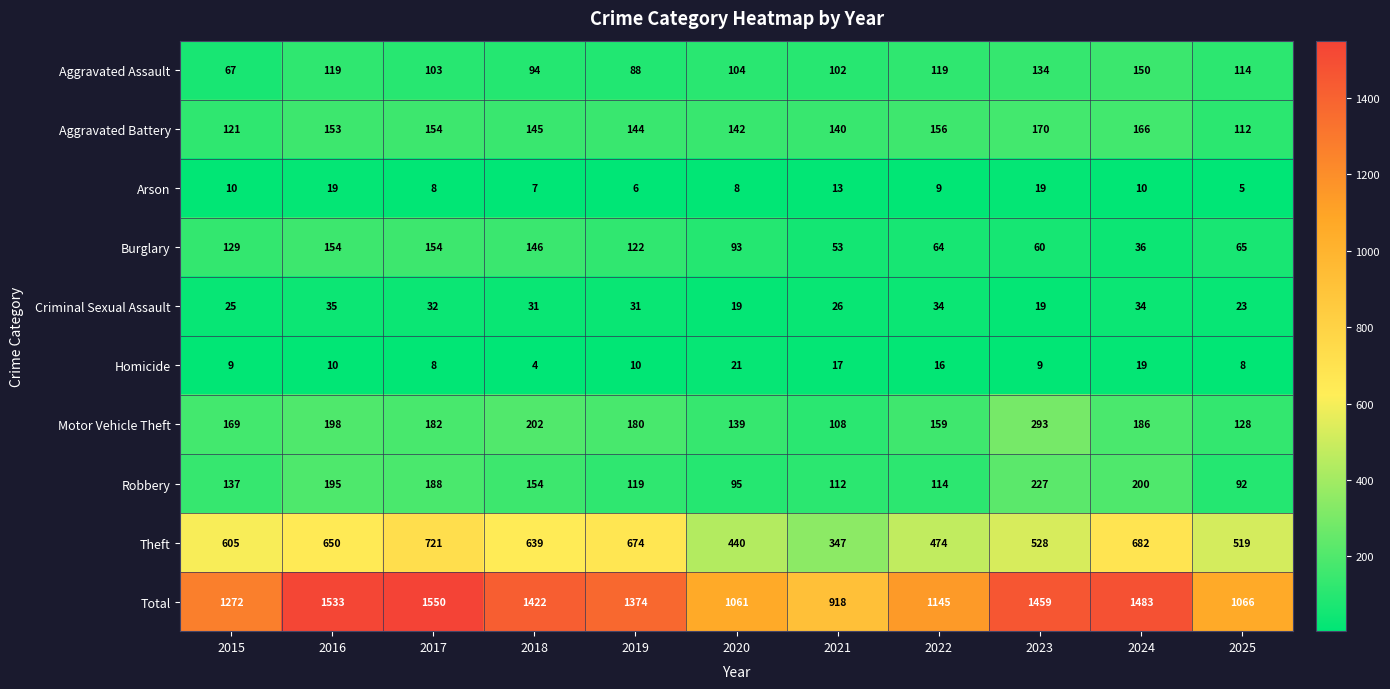

The value of Motor Vehicle Theft at 2015 is 169. True or false?

True